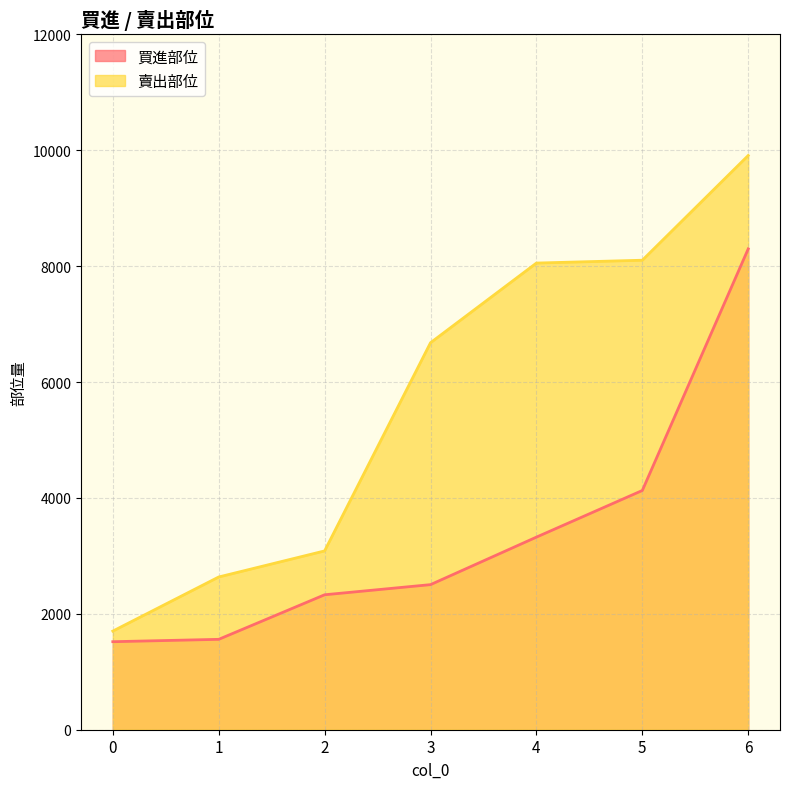

What value does the 賣出部位 series have at 2, to the nearest 50?

3100